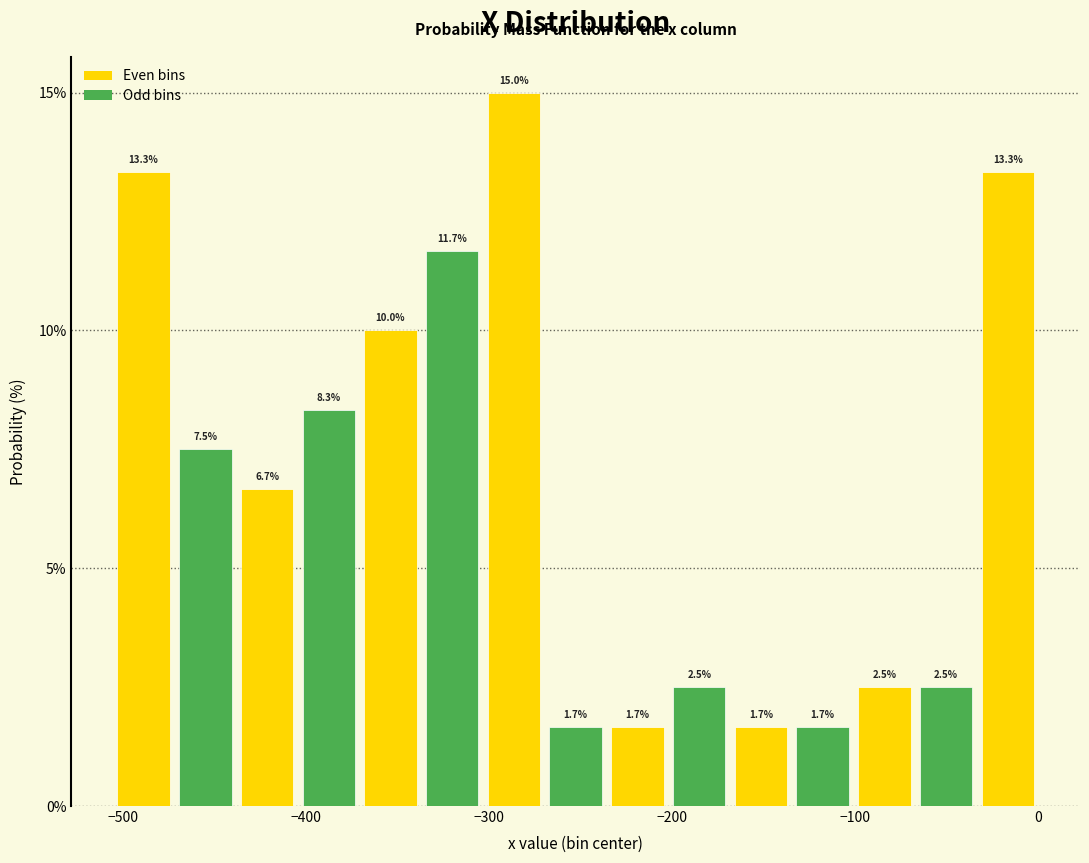

Around what value on the x-axis is the tallest bar? Give the approximate position of its centre, as read against the axis.

-290